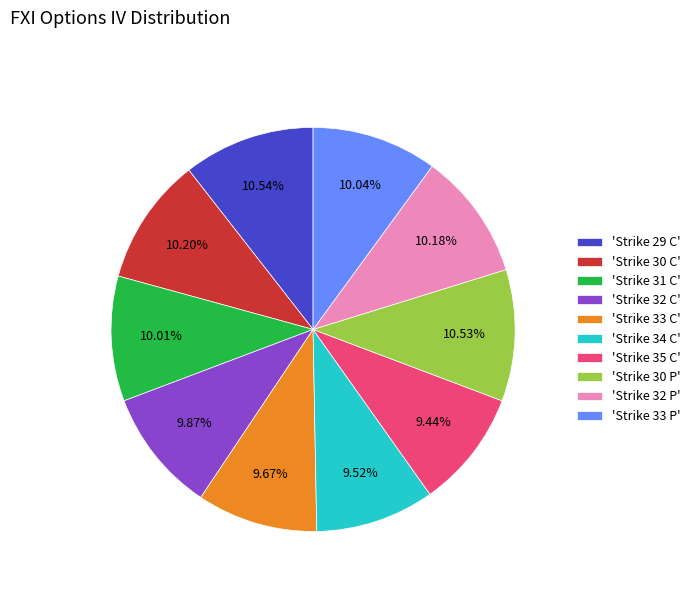

Combined, do 'Strike 33 P' and 'Strike 32 C' account for over 50%?

No